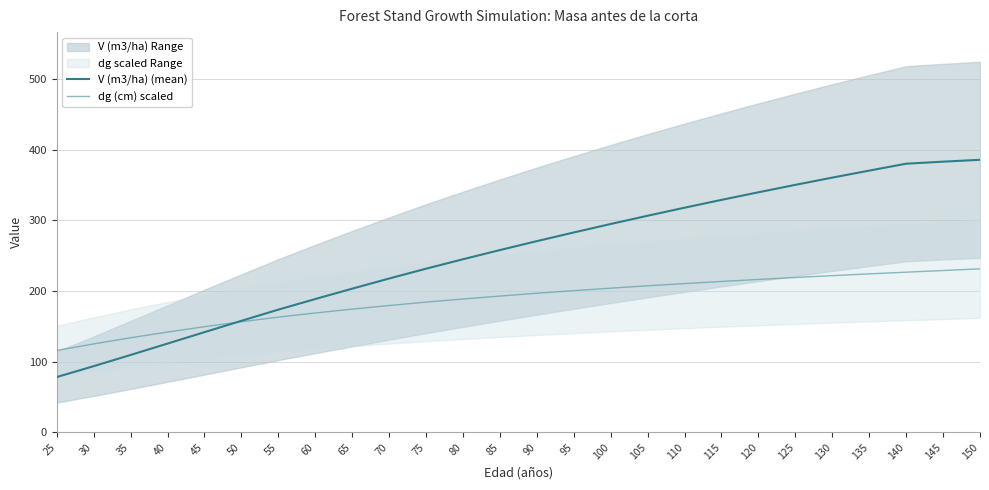

Reading right to left, list all the values displayed in this chart.

V (m3/ha) (mean): 385.6	382.9	380.0	370.3	360.4	350.1	339.6	328.9	317.8	306.4	294.8	282.8	270.5	257.9	244.9	231.5	217.6	203.3	188.6	173.6	157.8	141.8	125.6	109.5	93.7	78.2
dg (cm) scaled: 231.3	228.9	226.6	224.2	221.7	219.1	216.3	213.5	210.4	207.3	204.0	200.5	196.8	192.8	188.6	184.2	179.4	174.3	168.9	163.0	156.5	149.5	141.9	133.8	125.1	115.9